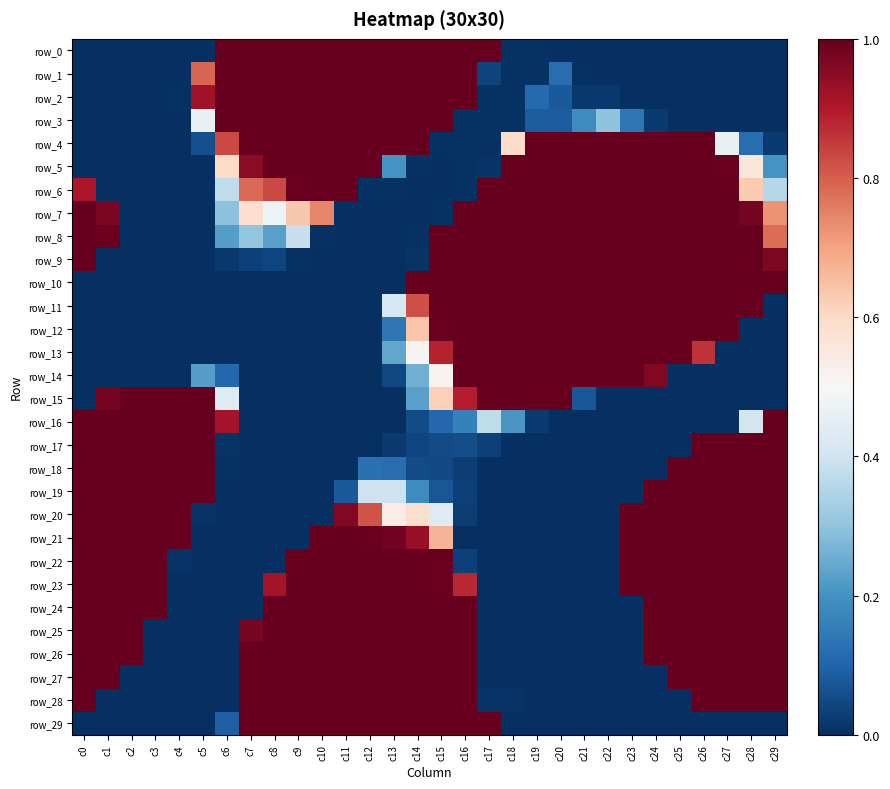

What is the average value of the row_10 series?

0.5